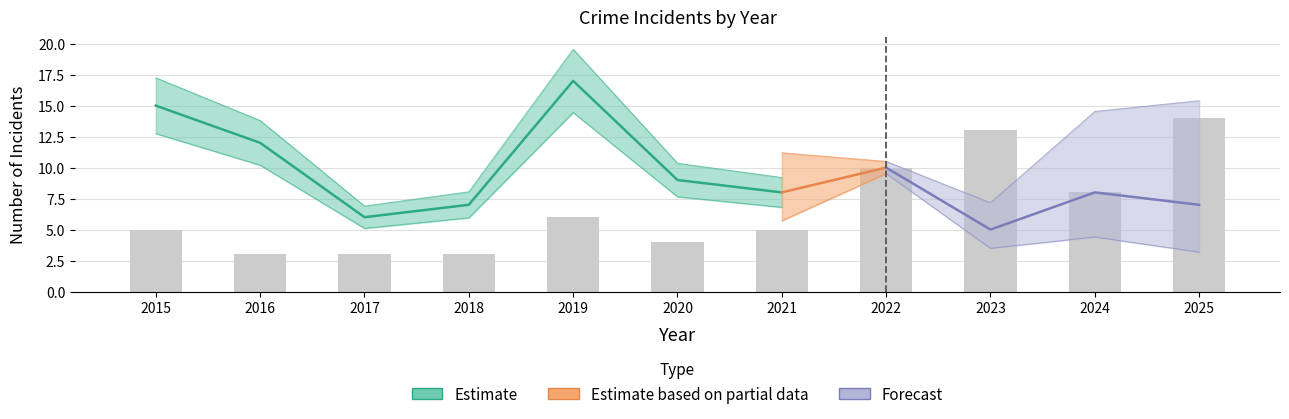

Does the chart contain any negative values?

No